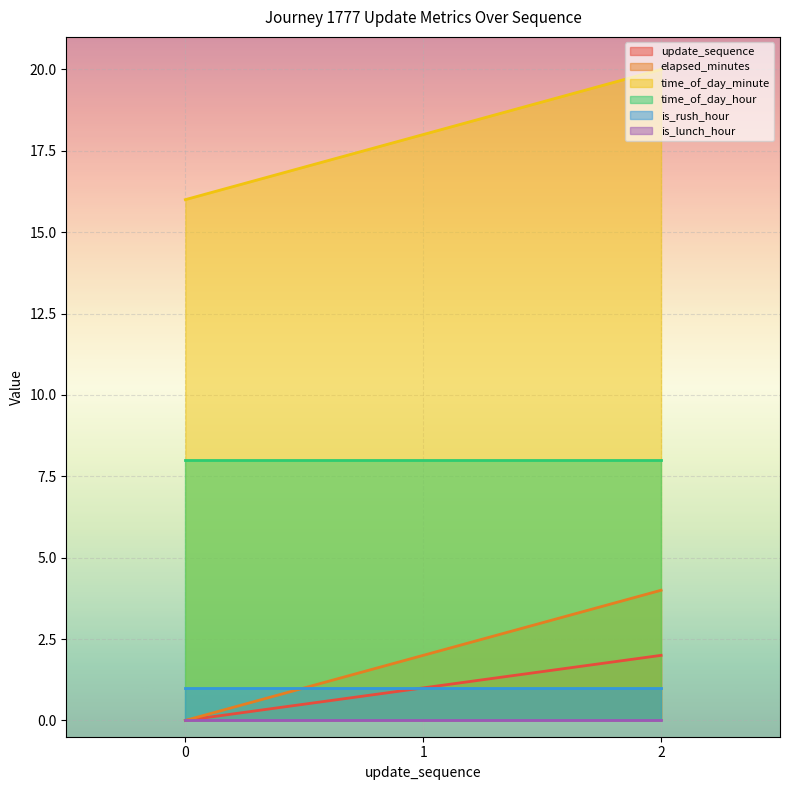

At how many categories does at least one series exceed 0?

3